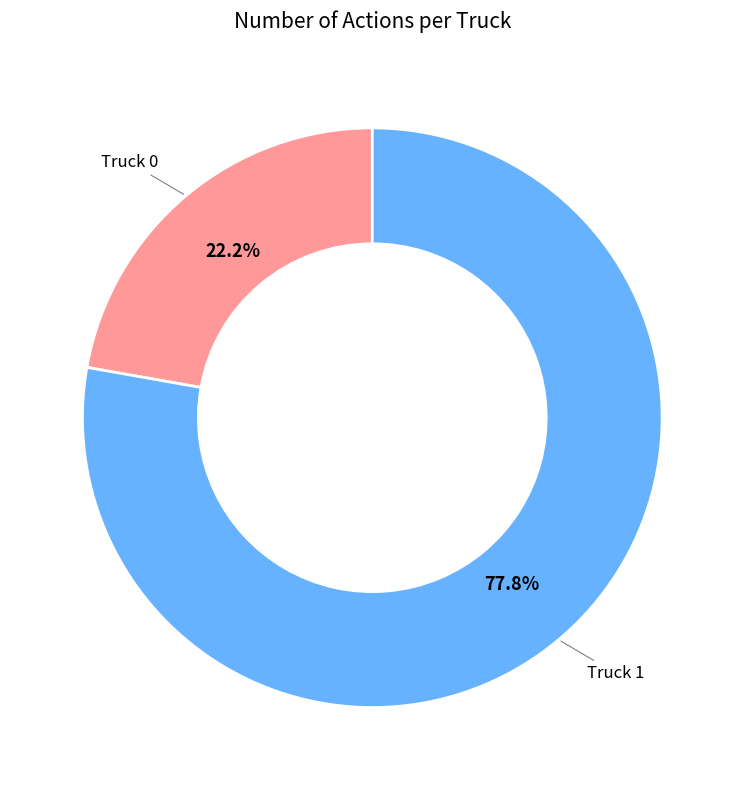

Is there any slice that represents more than half of the pie?

Yes